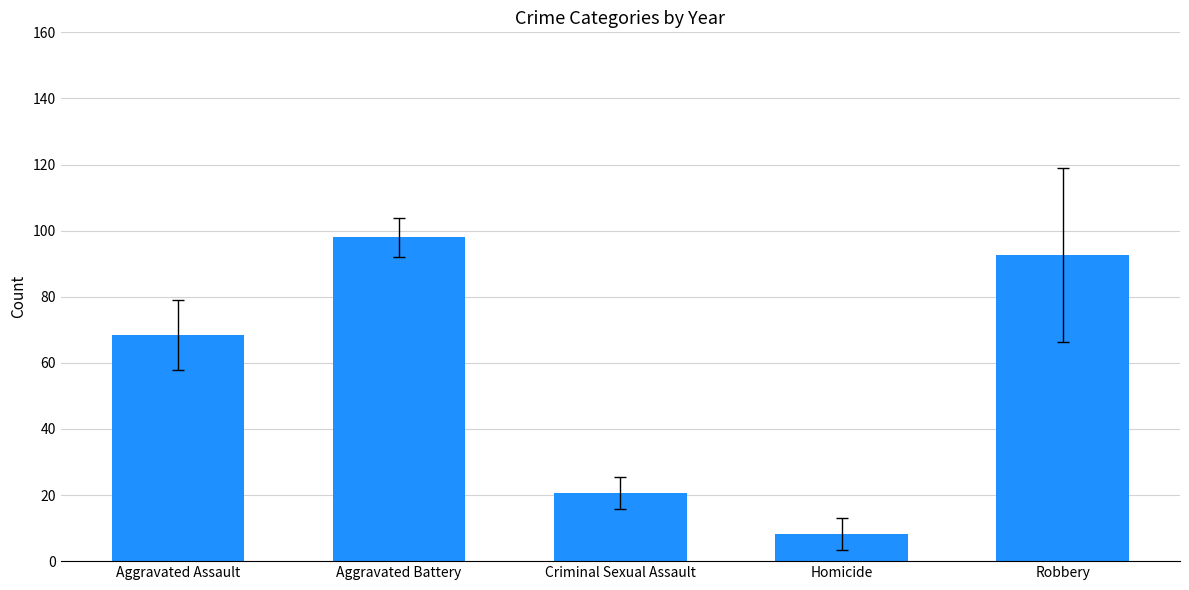

True or false: the data shows 20.6 at Criminal Sexual Assault.

True